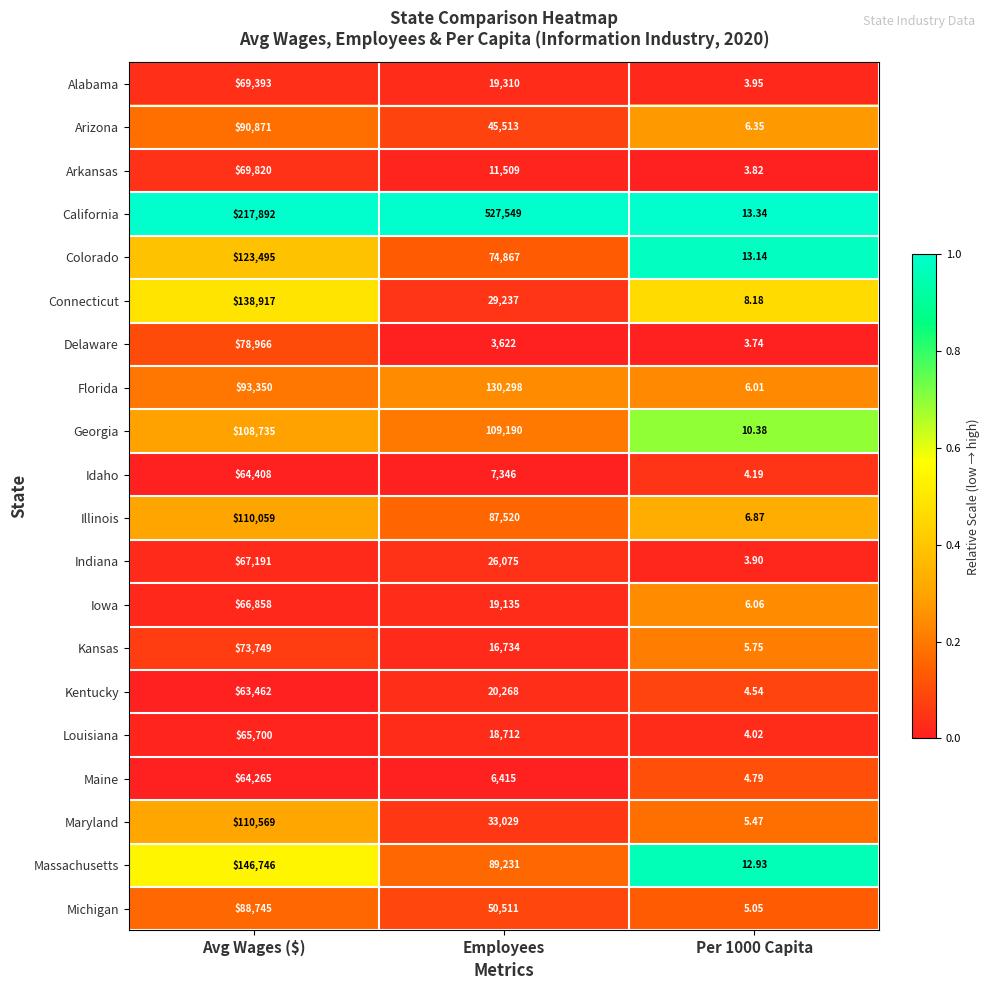

Which series has the largest range (max minus min)?

California